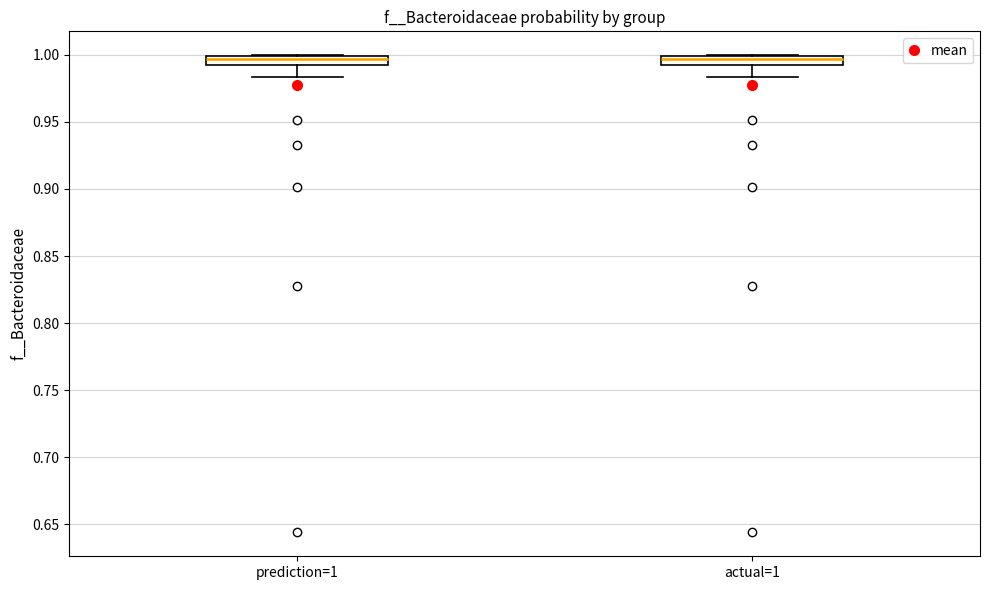

Where is the upper edge of the box for prediction=1 on the y-axis? The values are not printed on the chart, so give them approximately, as read against the axis.

1.000